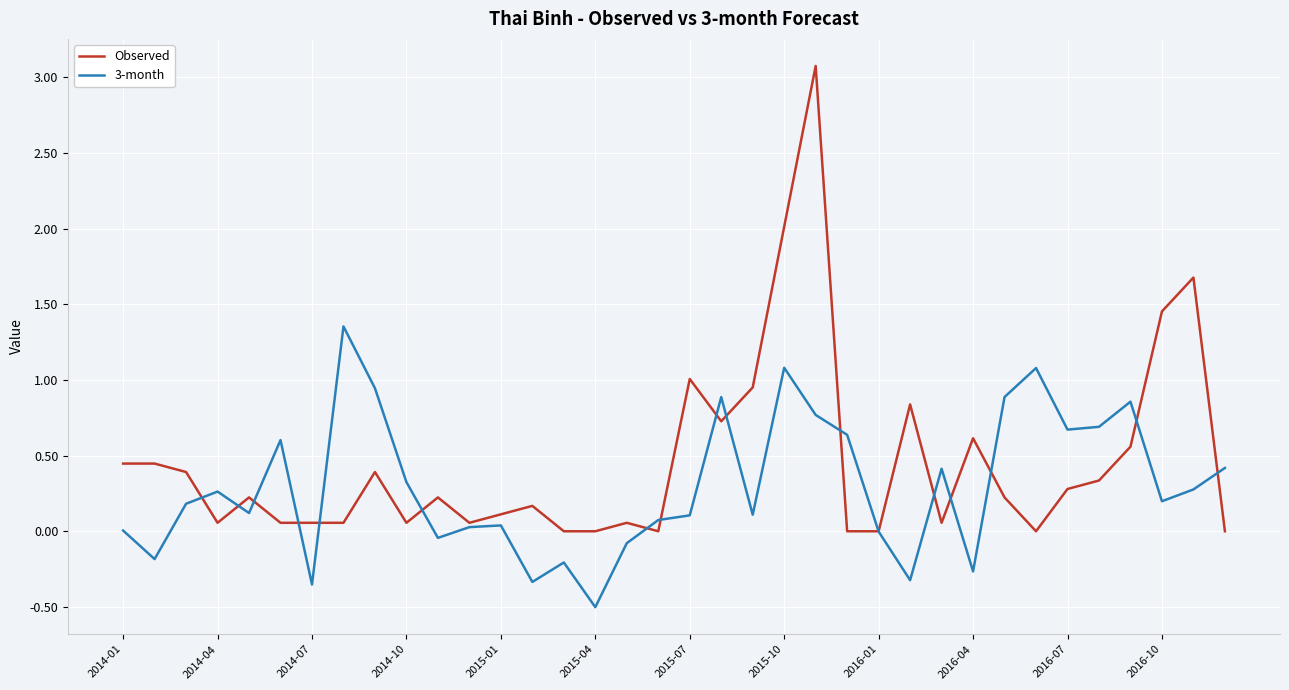

How many lines are shown in the chart?

2